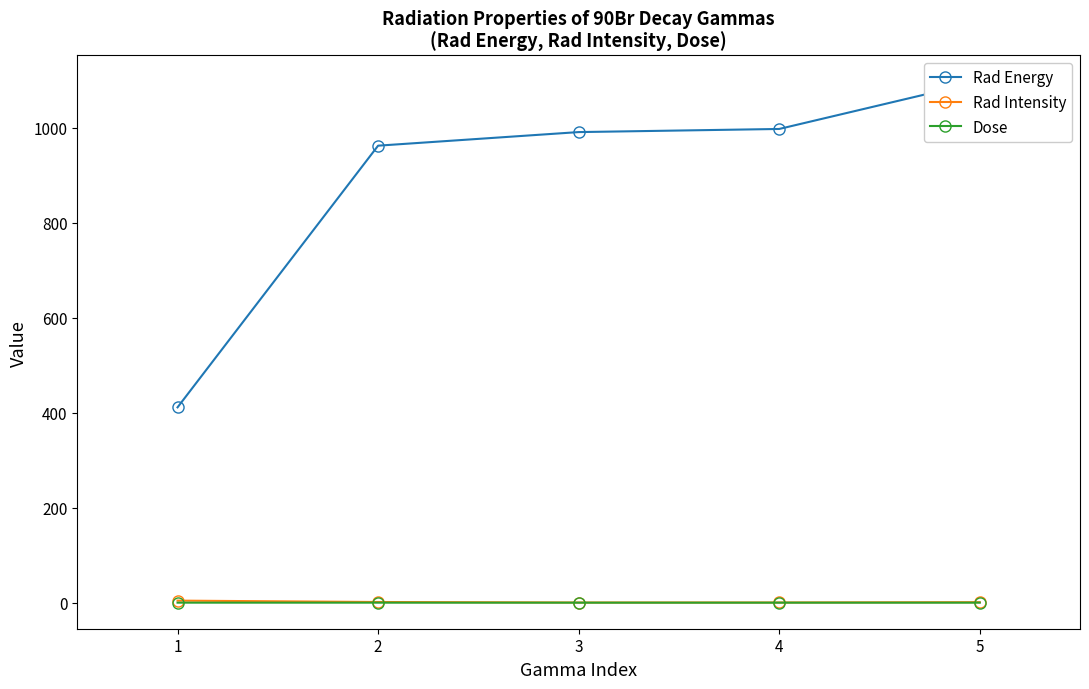

Rank the series by their maximum value, from highest to lowest.

Rad Energy, Rad Intensity, Dose